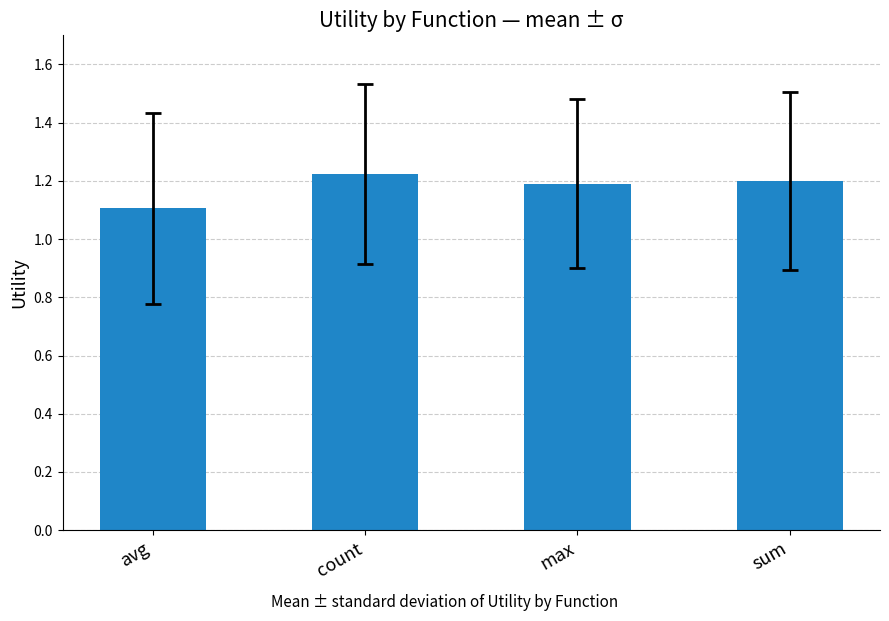

What is the ratio of the value at avg to the value at max?

0.9